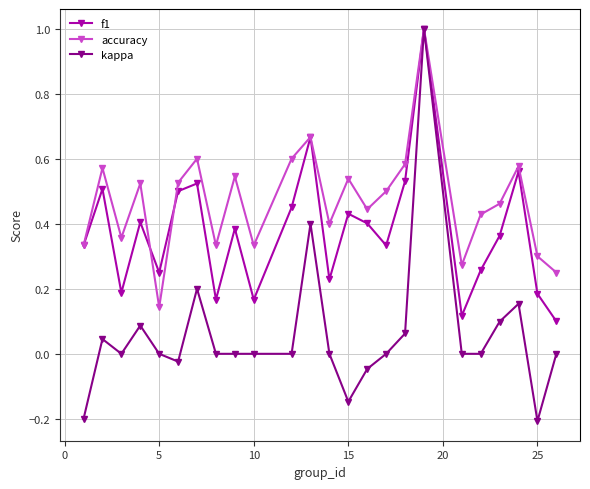

What are all the series names shown in the legend?

f1, accuracy, kappa